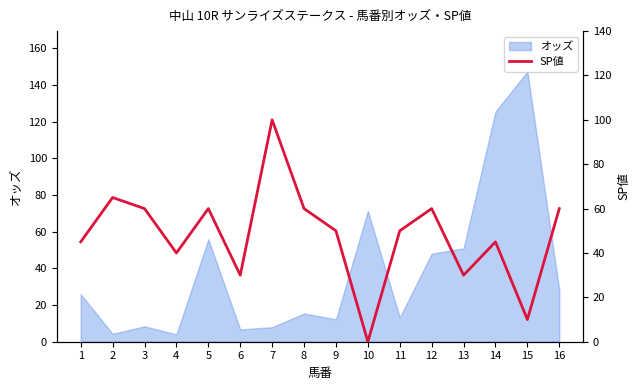

True or false: there are more than 1 points higher than both neighbors.

True